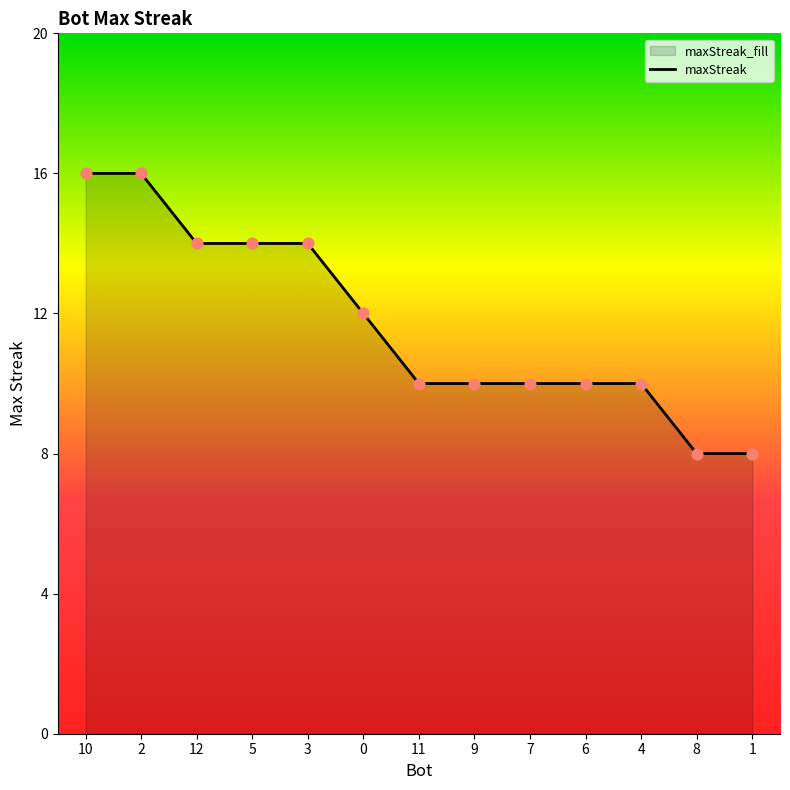

What is the ratio of the value at 12 to the value at 0?

1.2